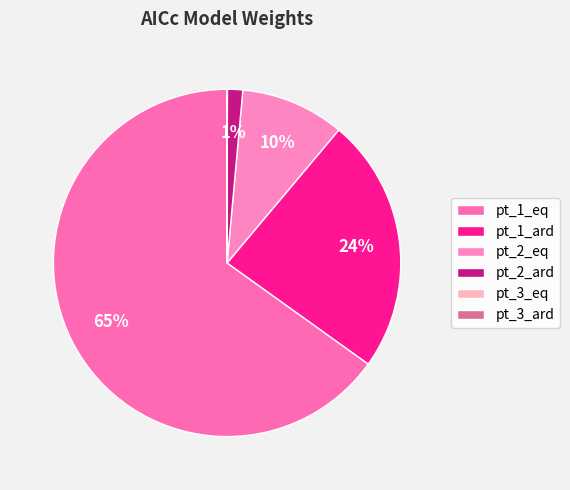

To the nearest percent, what is the average slice percentage?

17%